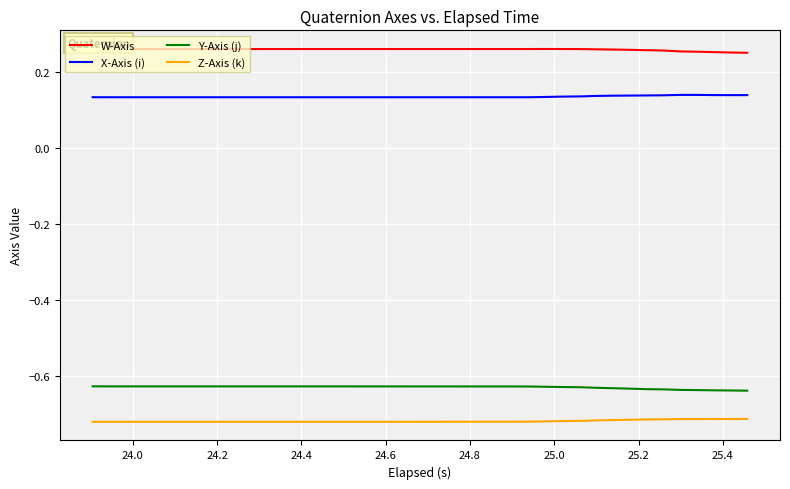

True or false: Y-Axis (j) and Z-Axis (k) cross at least once.

False